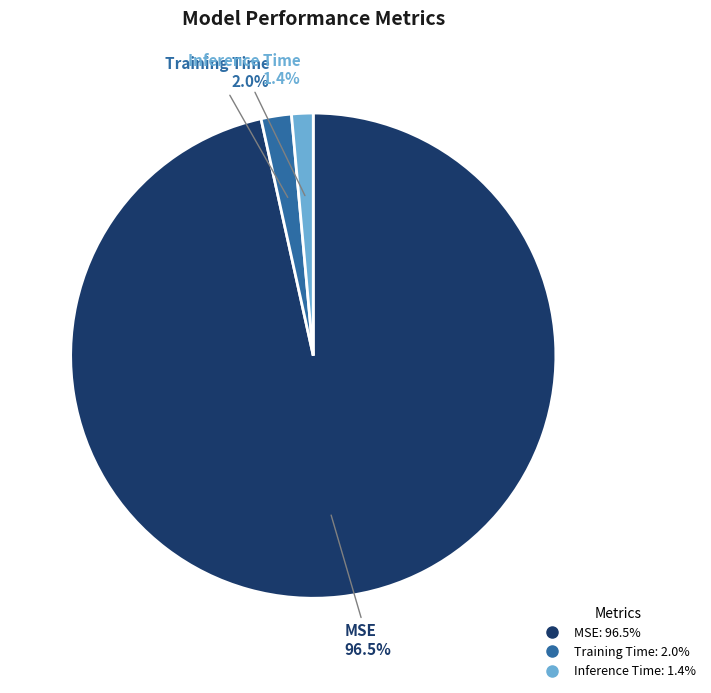

To the nearest percent, what is the combined percentage of Training Time and MSE?

99%